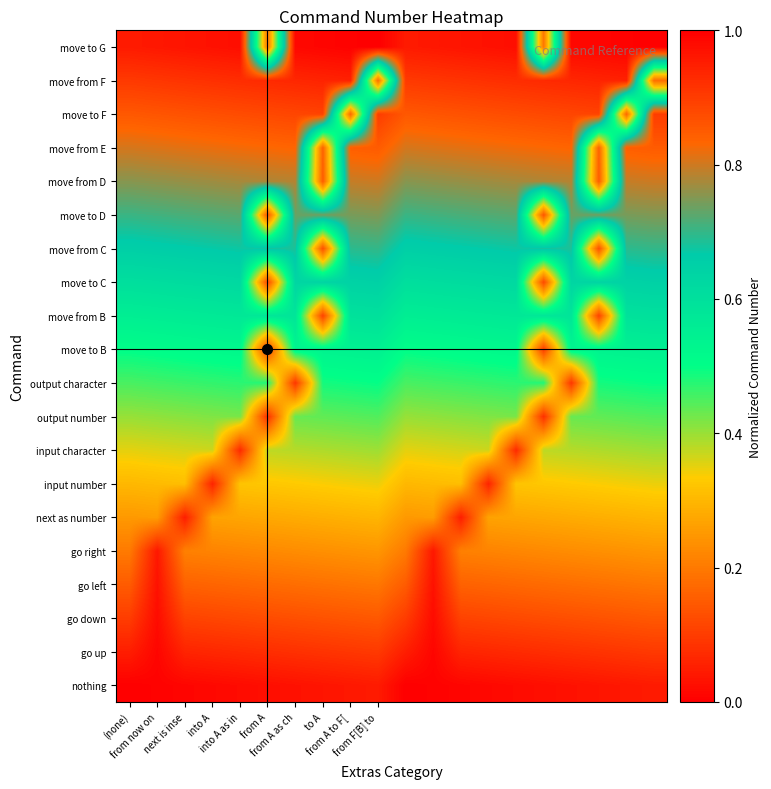

Reading right to left, transcribe all the data shown in this chart.

nothing: 0.0	0.0	0.0	0.0	0.0	0.0	0.0	0.0	0.0	0.0	0.0	0.0	0.0	0.0	0.0	0.0	0.0	0.0	0.0	0.0
go up: 0.1	0.1	0.1	0.1	0.1	0.1	0.1	0.1	0.0	0.1	0.1	0.1	0.1	0.1	0.1	0.1	0.1	0.1	0.0	0.1
go down: 0.1	0.1	0.1	0.1	0.1	0.1	0.1	0.1	0.0	0.1	0.1	0.1	0.1	0.1	0.1	0.1	0.1	0.1	0.0	0.1
go left: 0.2	0.2	0.2	0.2	0.2	0.2	0.2	0.2	0.0	0.2	0.2	0.2	0.2	0.2	0.2	0.2	0.2	0.2	0.0	0.2
go right: 0.2	0.2	0.2	0.2	0.2	0.2	0.2	0.2	0.0	0.2	0.2	0.2	0.2	0.2	0.2	0.2	0.2	0.2	0.0	0.2
next as number: 0.3	0.3	0.3	0.3	0.3	0.3	0.3	0.1	0.3	0.3	0.3	0.3	0.3	0.3	0.3	0.3	0.3	0.1	0.3	0.3
input number: 0.3	0.3	0.3	0.3	0.3	0.3	0.1	0.3	0.3	0.3	0.3	0.3	0.3	0.3	0.3	0.3	0.1	0.3	0.3	0.3
input character: 0.4	0.4	0.4	0.4	0.4	0.1	0.4	0.4	0.4	0.4	0.4	0.4	0.4	0.4	0.4	0.1	0.4	0.4	0.4	0.4
output number: 0.4	0.4	0.4	0.4	0.1	0.4	0.4	0.4	0.4	0.4	0.4	0.4	0.4	0.4	0.1	0.4	0.4	0.4	0.4	0.4
output character: 0.5	0.5	0.5	0.1	0.5	0.5	0.5	0.5	0.5	0.5	0.5	0.5	0.5	0.1	0.5	0.5	0.5	0.5	0.5	0.5
move to B: 0.5	0.5	0.5	0.5	0.1	0.5	0.5	0.5	0.5	0.5	0.5	0.5	0.5	0.5	0.1	0.5	0.5	0.5	0.5	0.5
move from B: 0.6	0.6	0.1	0.6	0.6	0.6	0.6	0.6	0.6	0.6	0.6	0.6	0.1	0.6	0.6	0.6	0.6	0.6	0.6	0.6
move to C: 0.6	0.6	0.6	0.6	0.1	0.6	0.6	0.6	0.6	0.6	0.6	0.6	0.6	0.6	0.1	0.6	0.6	0.6	0.6	0.6
move from C: 0.7	0.7	0.1	0.7	0.7	0.7	0.7	0.7	0.7	0.7	0.7	0.7	0.1	0.7	0.7	0.7	0.7	0.7	0.7	0.7
move to D: 0.7	0.7	0.7	0.7	0.1	0.7	0.7	0.7	0.7	0.7	0.7	0.7	0.7	0.7	0.1	0.7	0.7	0.7	0.7	0.7
move from D: 0.8	0.8	0.2	0.8	0.8	0.8	0.8	0.8	0.8	0.8	0.8	0.8	0.2	0.8	0.8	0.8	0.8	0.8	0.8	0.8
move from E: 0.8	0.8	0.2	0.8	0.8	0.8	0.8	0.8	0.8	0.8	0.8	0.8	0.2	0.8	0.8	0.8	0.8	0.8	0.8	0.8
move to F: 0.9	0.2	0.9	0.9	0.9	0.9	0.9	0.9	0.9	0.9	0.9	0.2	0.9	0.9	0.9	0.9	0.9	0.9	0.9	0.9
move from F: 0.2	0.9	0.9	0.9	0.9	0.9	0.9	0.9	0.9	0.9	0.2	0.9	0.9	0.9	0.9	0.9	0.9	0.9	0.9	0.9
move to G: 1.0	1.0	1.0	1.0	0.2	1.0	1.0	1.0	1.0	1.0	1.0	1.0	1.0	1.0	0.2	1.0	1.0	1.0	1.0	1.0